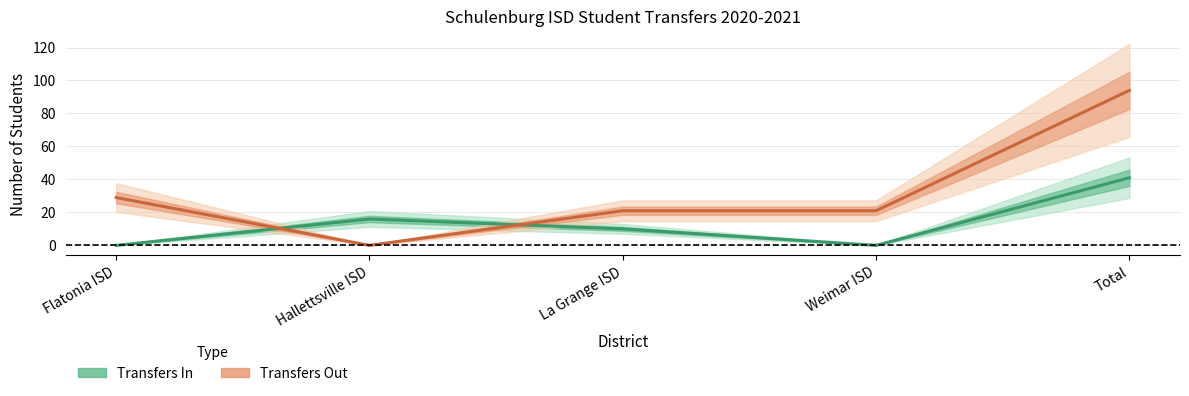

What are all the series names shown in the legend?

Transfers In, Transfers Out